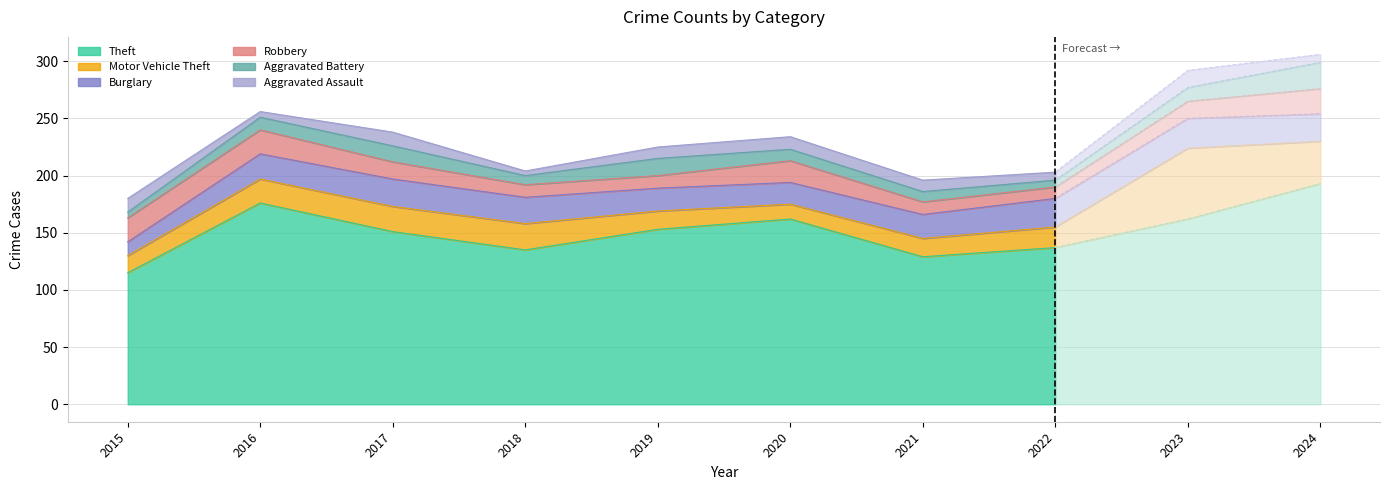

What is the total value across all series at 2023?

292